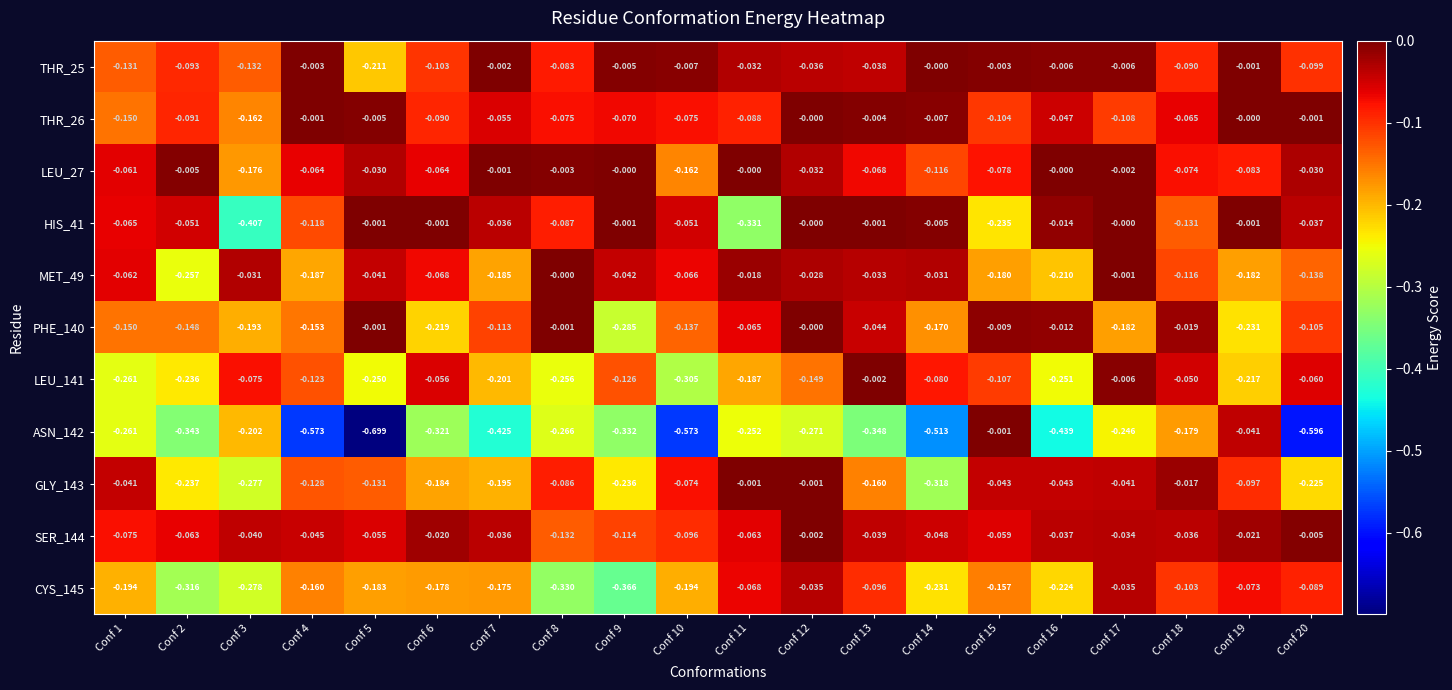

Is the value of MET_49 at Conf 9 greater than the value of SER_144 at Conf 14?

Yes